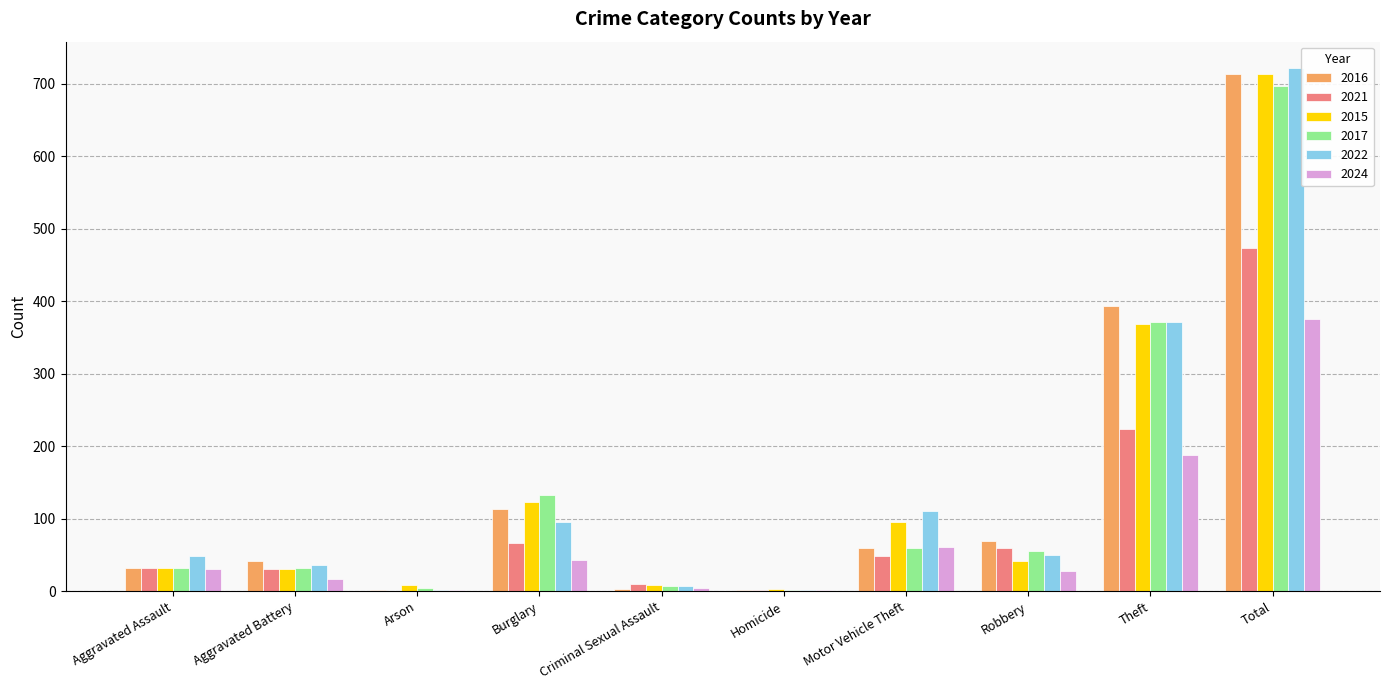

Between Aggravated Assault and Total, which series saw the biggest shift?

2016